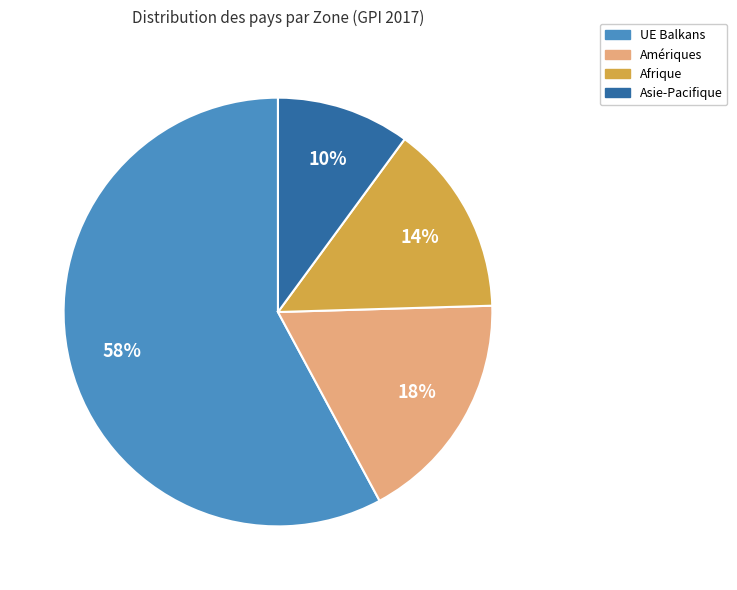

Count the number of slices in the pie.

4